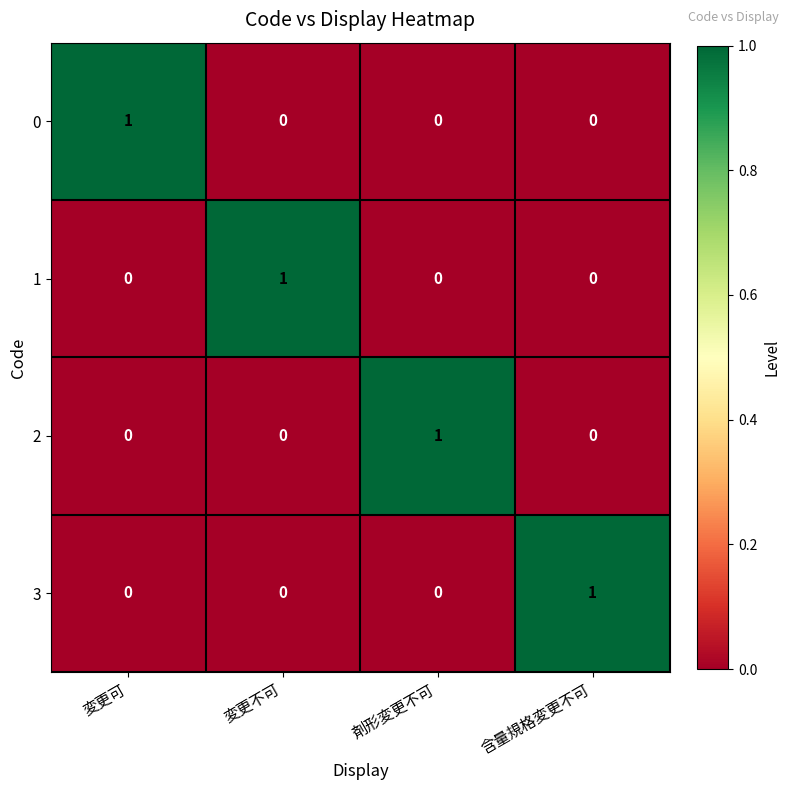

What is the total value across all series at 変更不可?

1